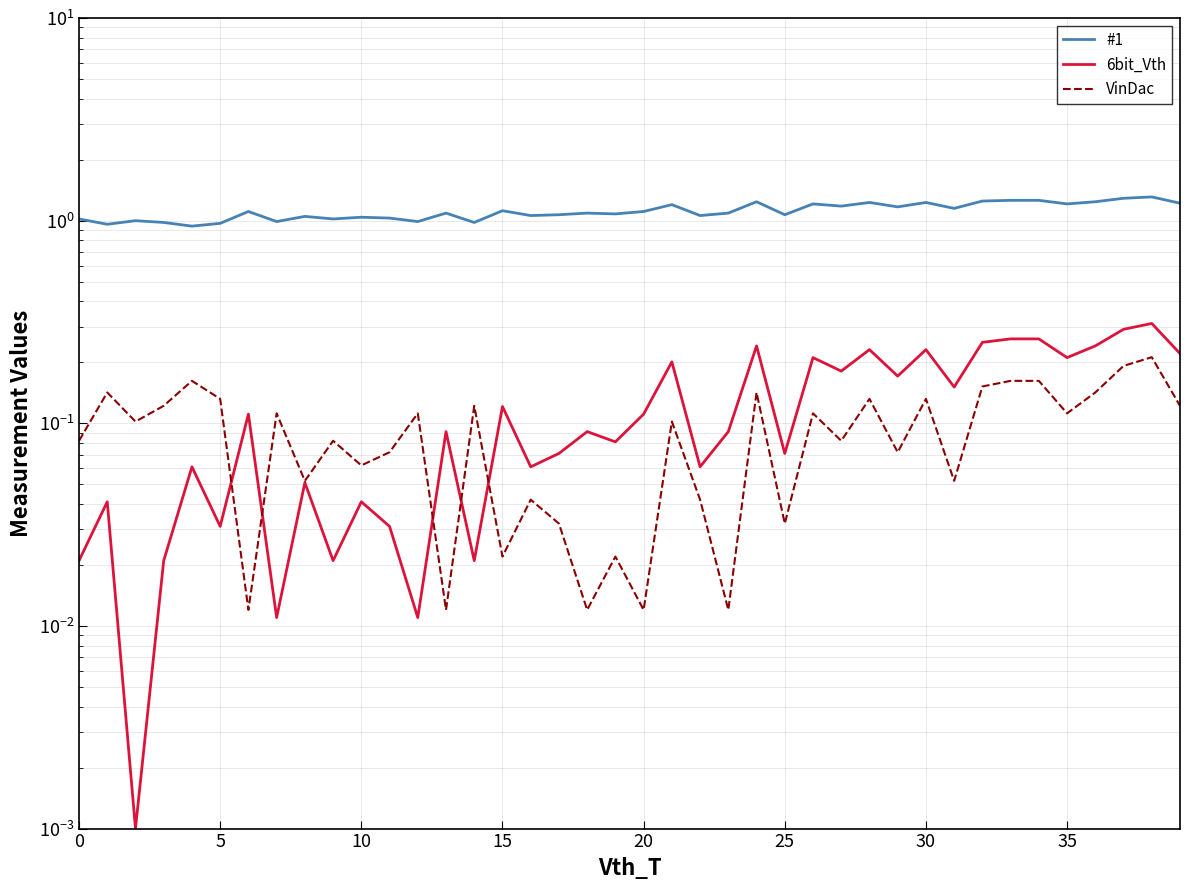

What is the average value of the VinDac series?

0.1